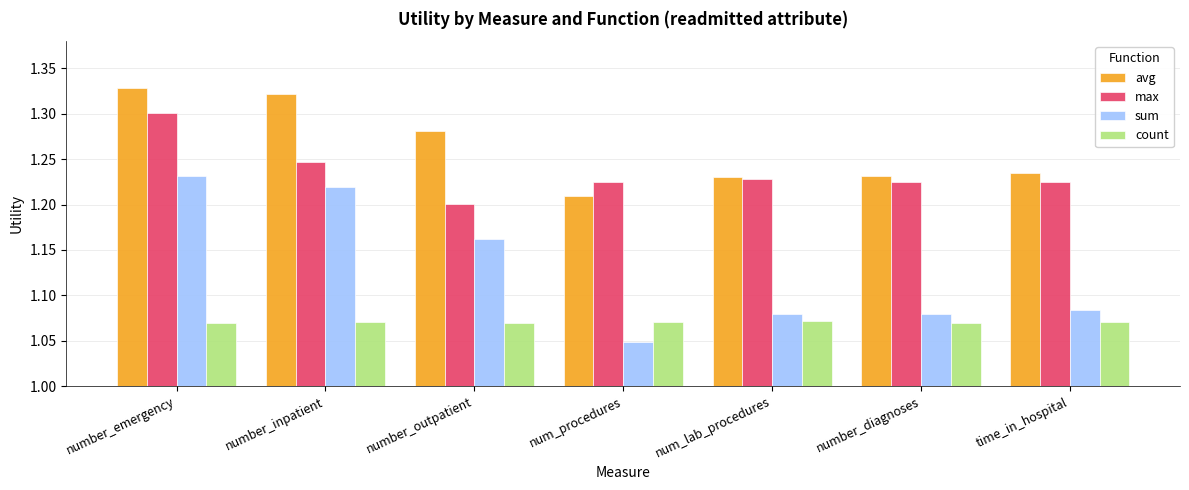

What is the label of the 3rd bar from the right?

num_lab_procedures